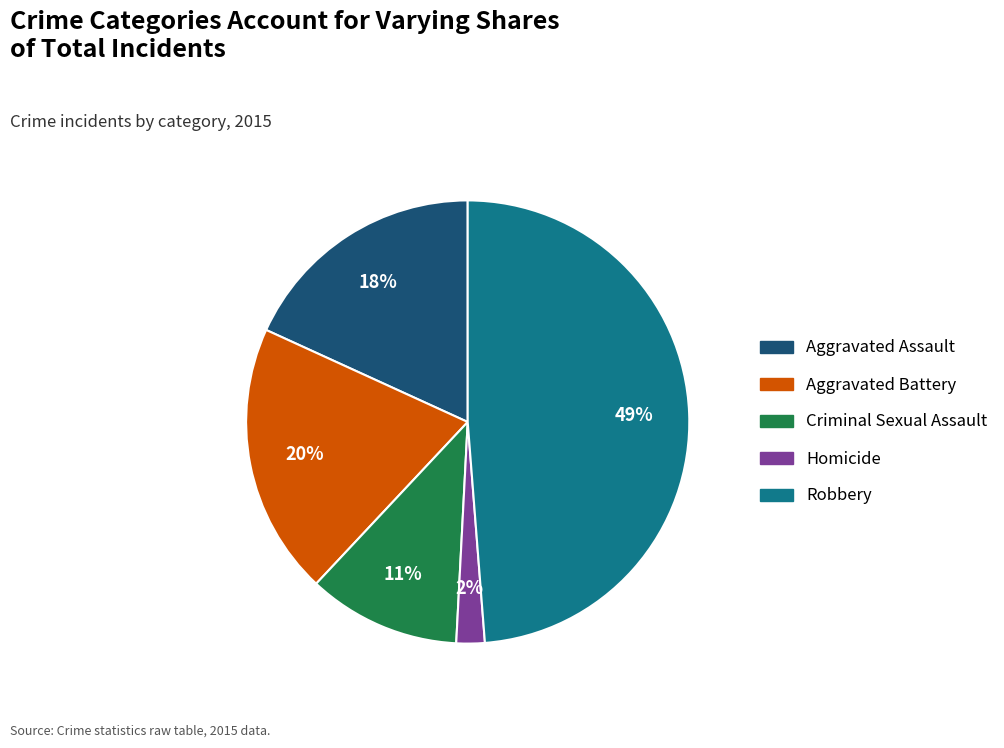

What is the ratio of the value at Homicide to the value at Criminal Sexual Assault?

0.2